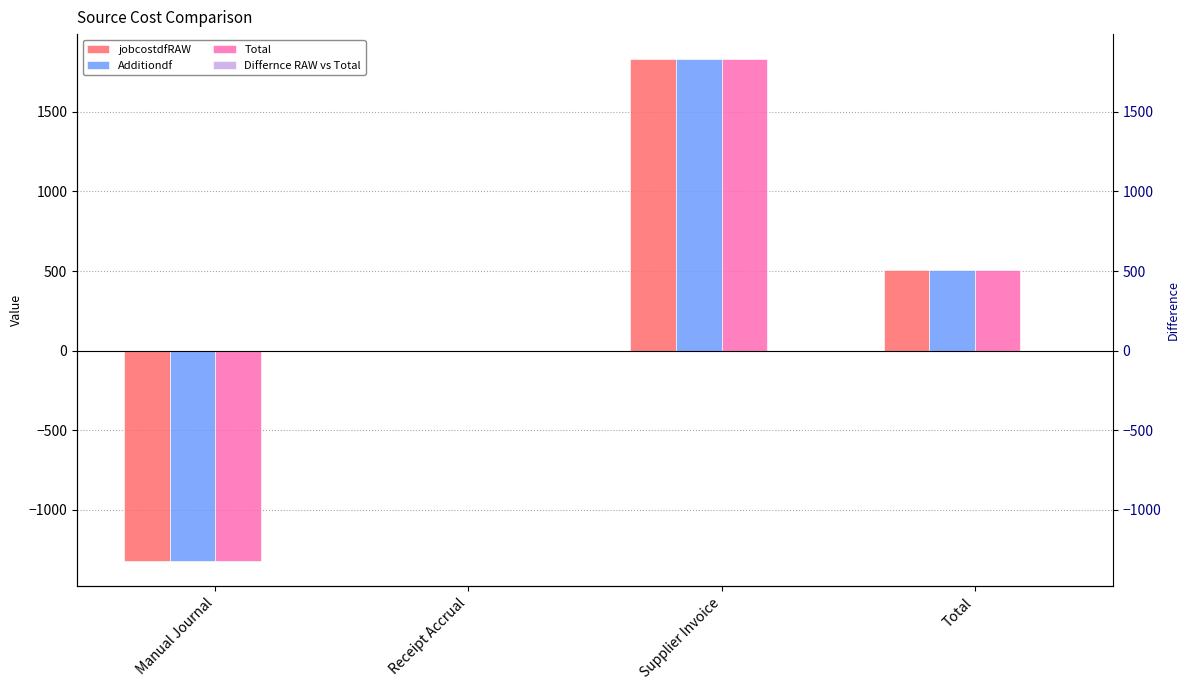

Reading right to left, transcribe all the data shown in this chart.

jobcostdfRAW: 508.5	1830.6	0.0	-1322.1
Additiondf: 508.5	1830.6	0.0	-1322.1
Total: 508.5	1830.6	0.0	-1322.1
Differnce RAW vs Total: 0.0	0.0	0.0	0.0